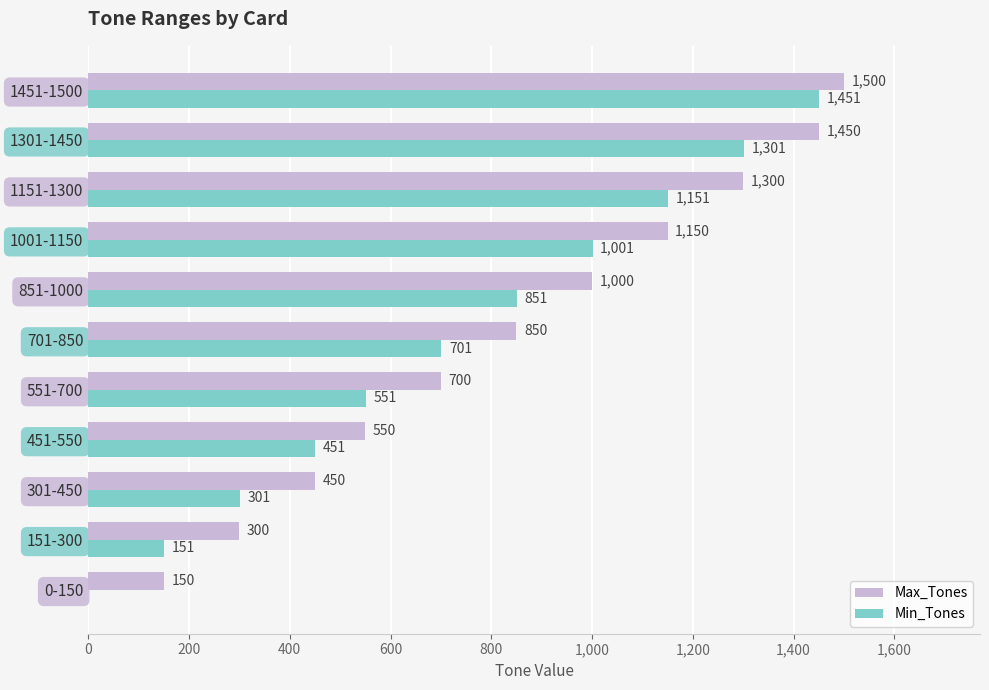

Which series has the widest spread of values?

Min_Tones